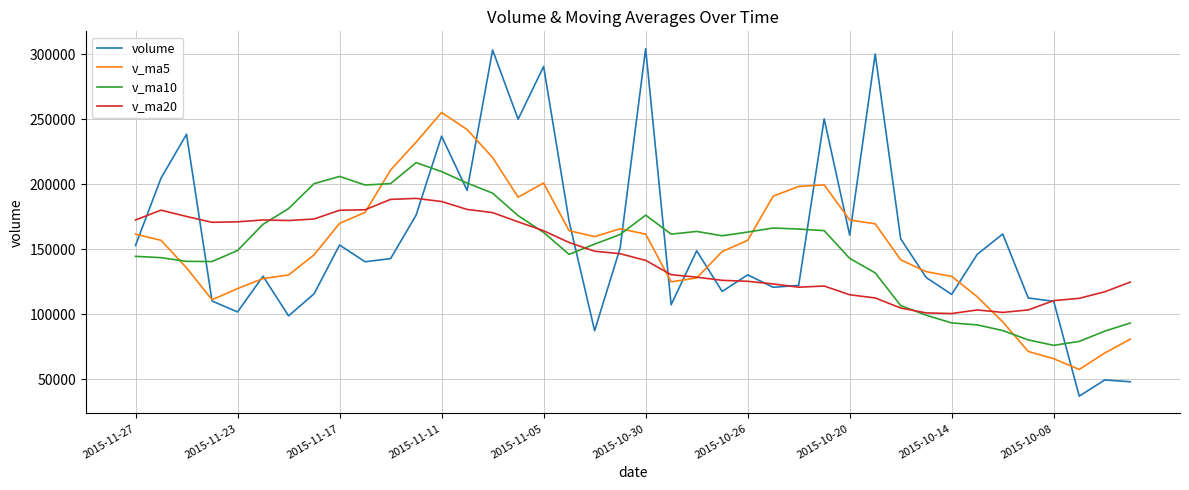

What is the difference between the second highest and minimum values in the v_ma10 series?

133718.7